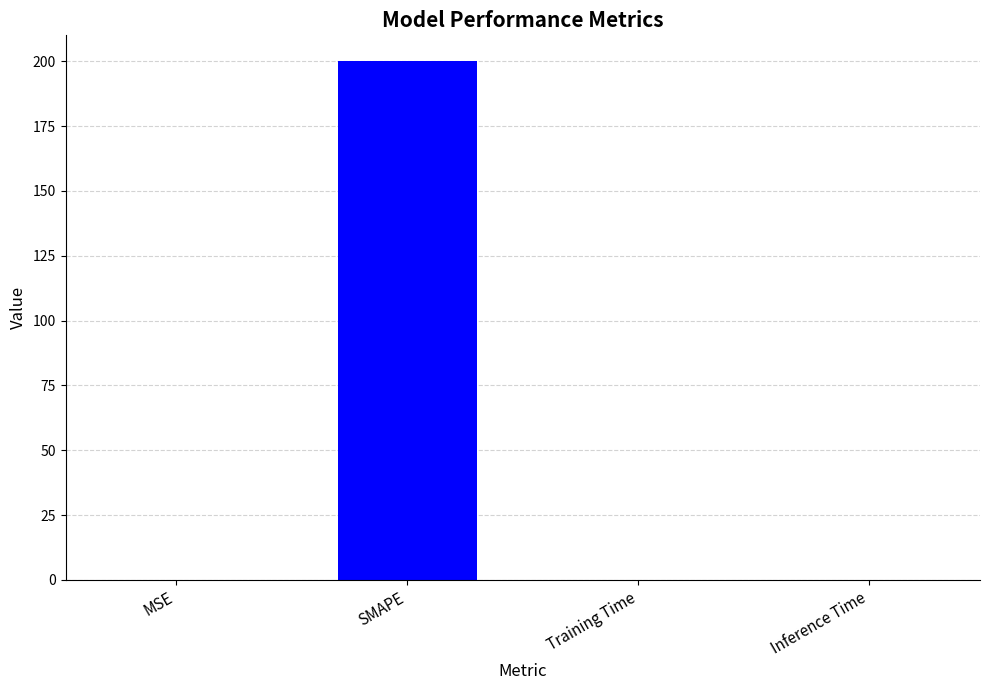

Between MSE and SMAPE, which is larger?

SMAPE